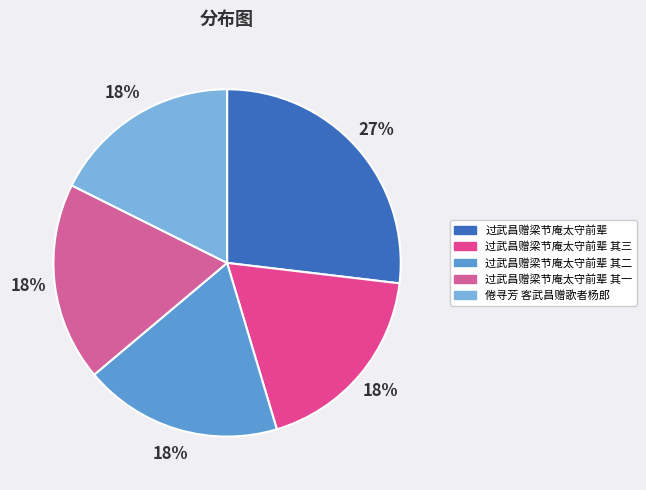

How many segments does this pie chart have?

5